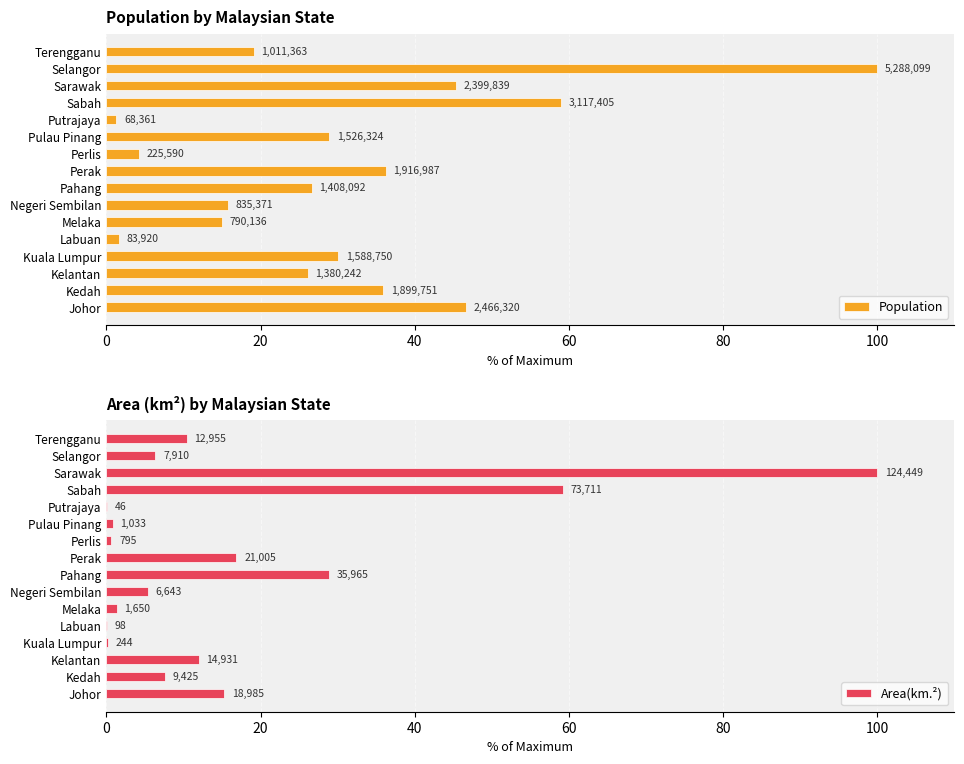

Is it true that Area(km.²) equals 28.9 at Pahang?

True